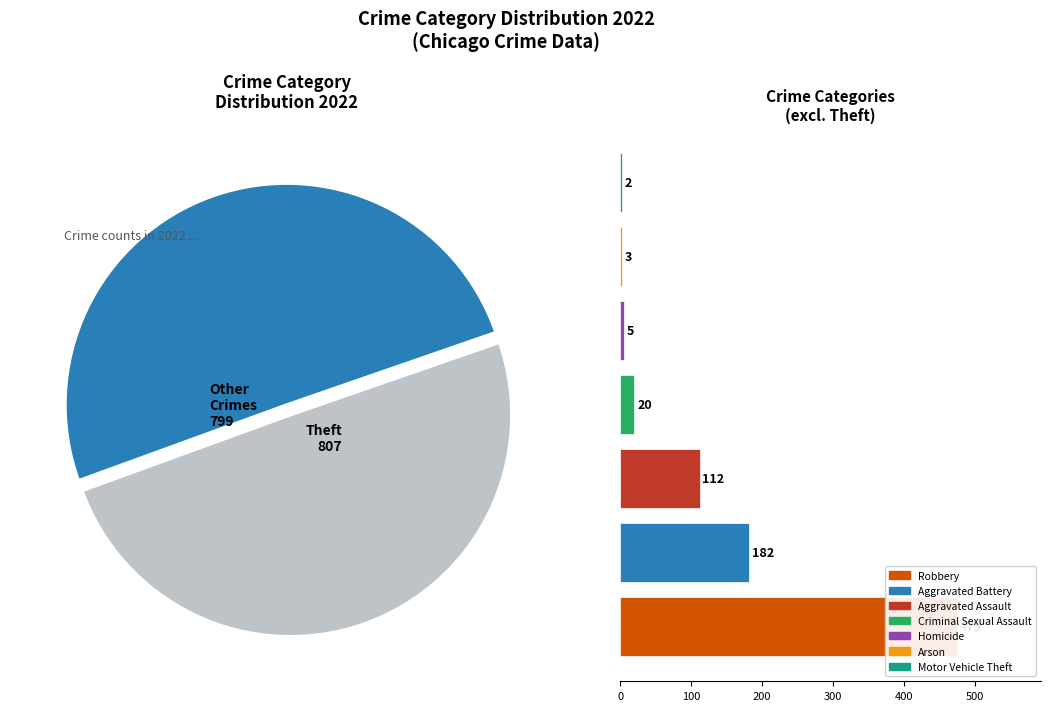

What portion of the pie excludes Homicide?

99.7%